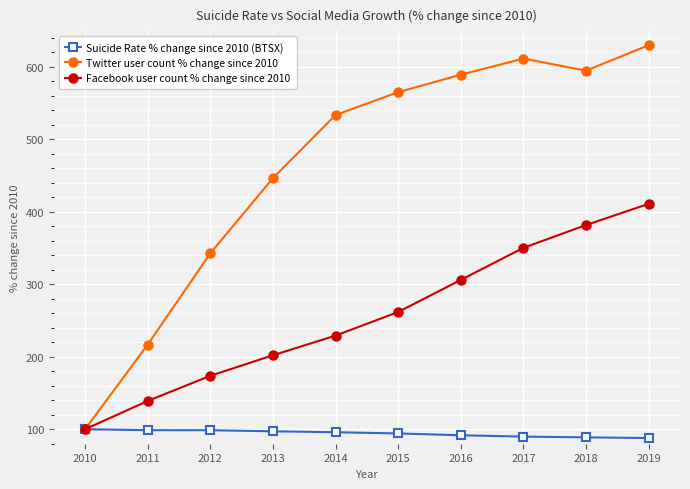

At which label is Facebook user count % change since 2010 closest to 255?

2015